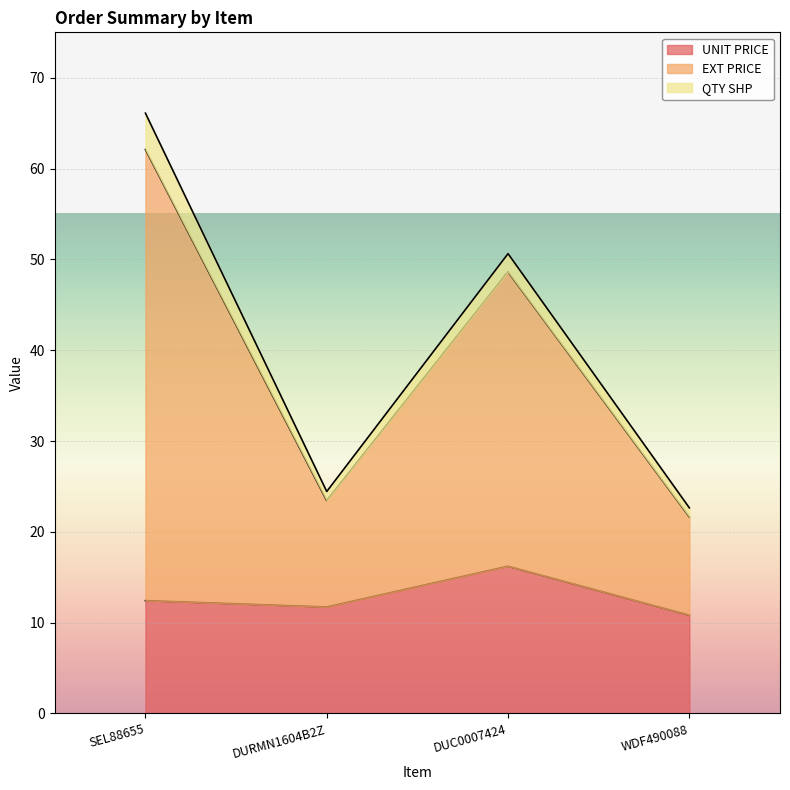

How many lines are shown in the chart?

3